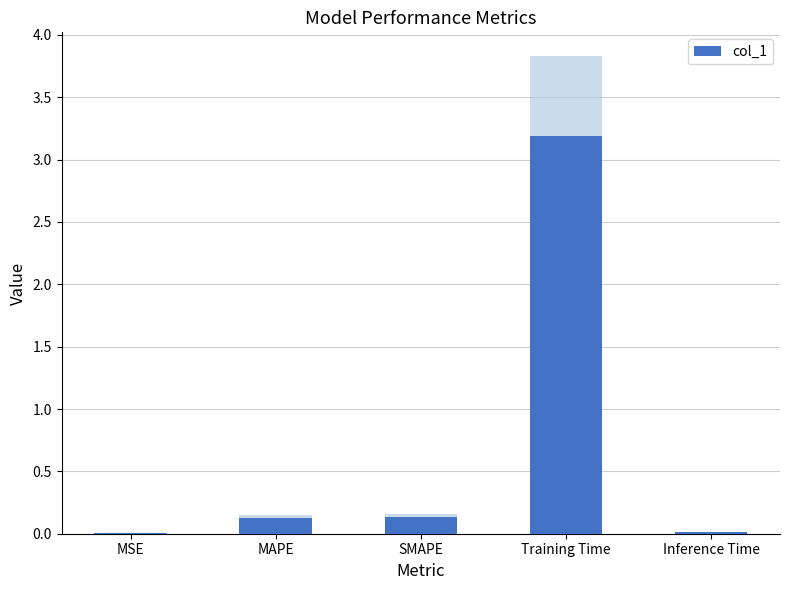

Reading left to right, transcribe all the data shown in this chart.

0.0	0.1	0.1	3.2	0.0